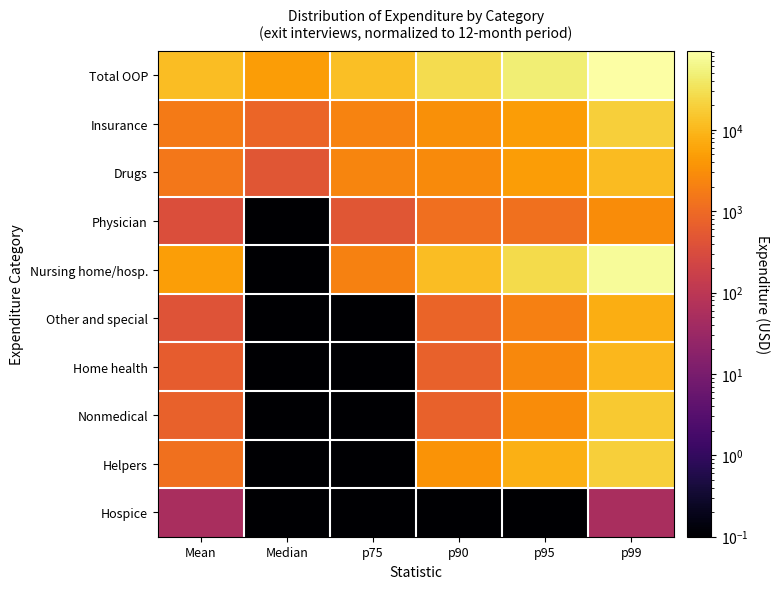

Which label corresponds to the largest value in the chart?

p99